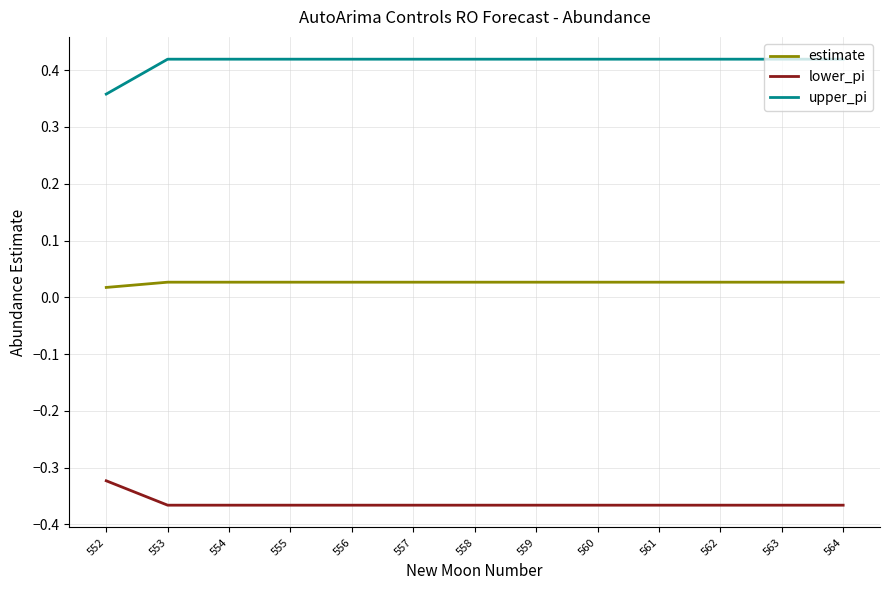

What is the spread (max minus min) of values at 564?

0.8